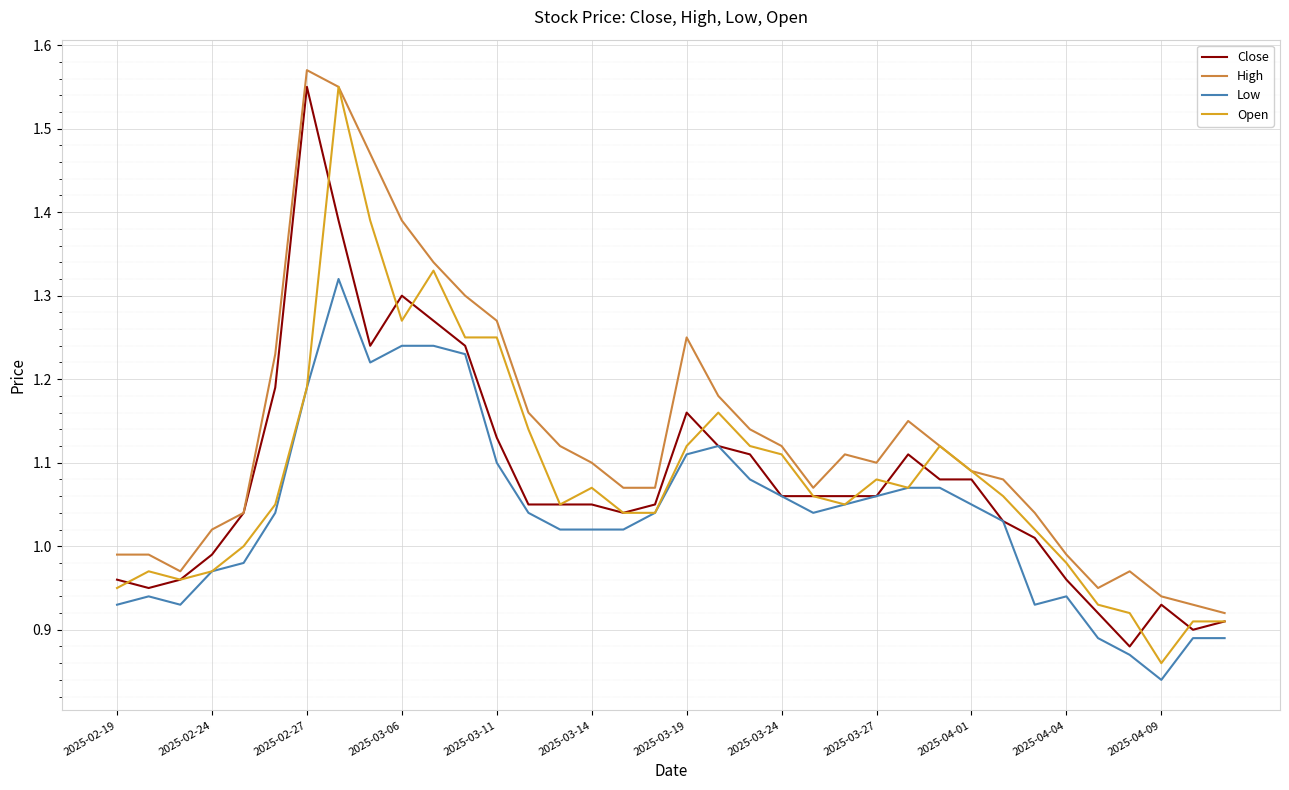

Which series has the largest total across all categories?

High